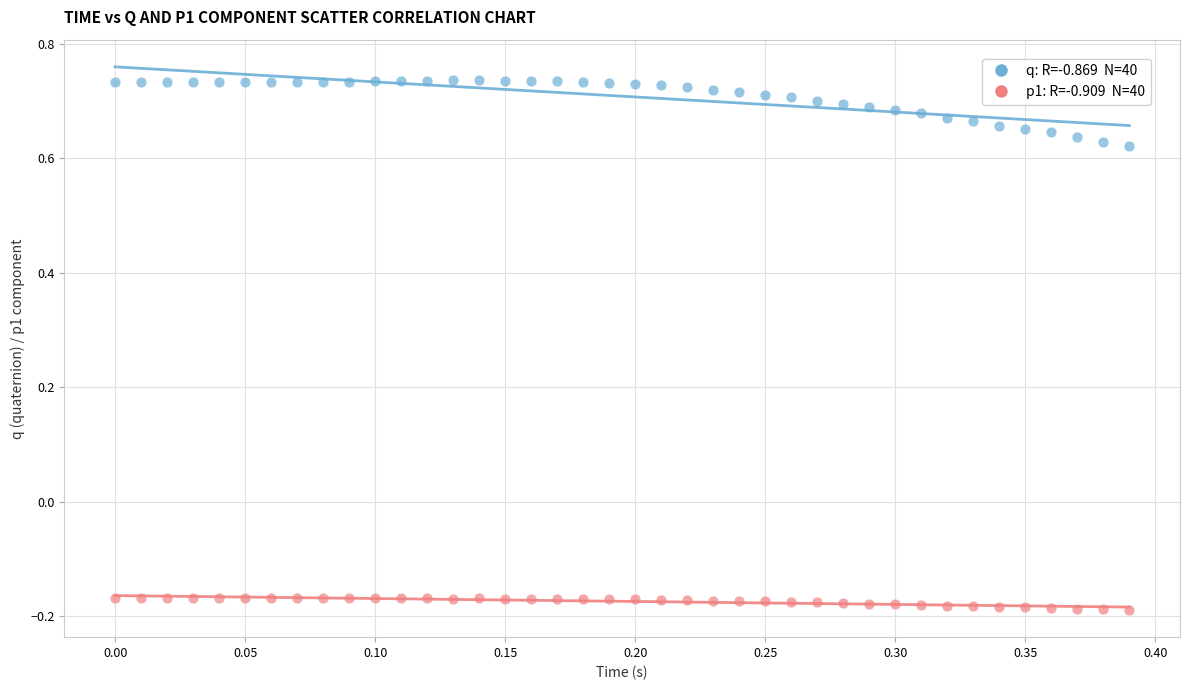

Across all data points, what is the range of Y values (max minus min)?

0.9